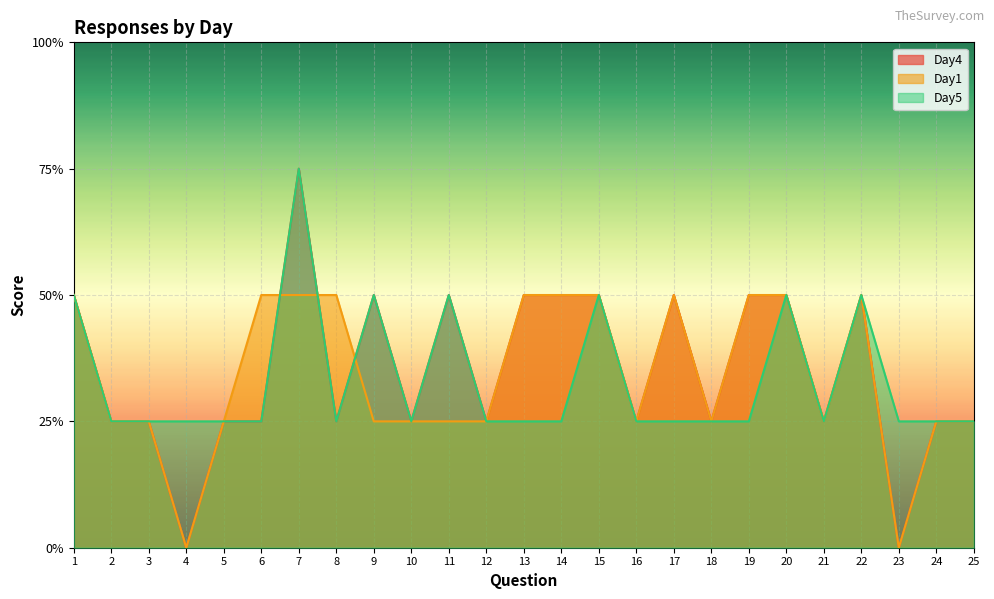

What are all the series names shown in the legend?

Day4, Day1, Day5